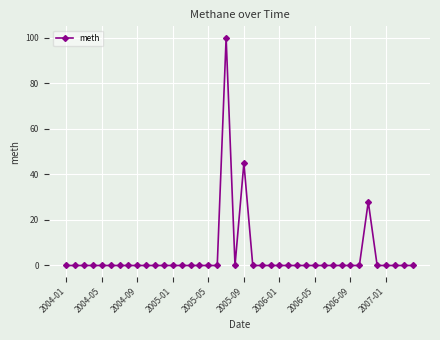

True or false: the data has more than 2 interior local peaks.

True